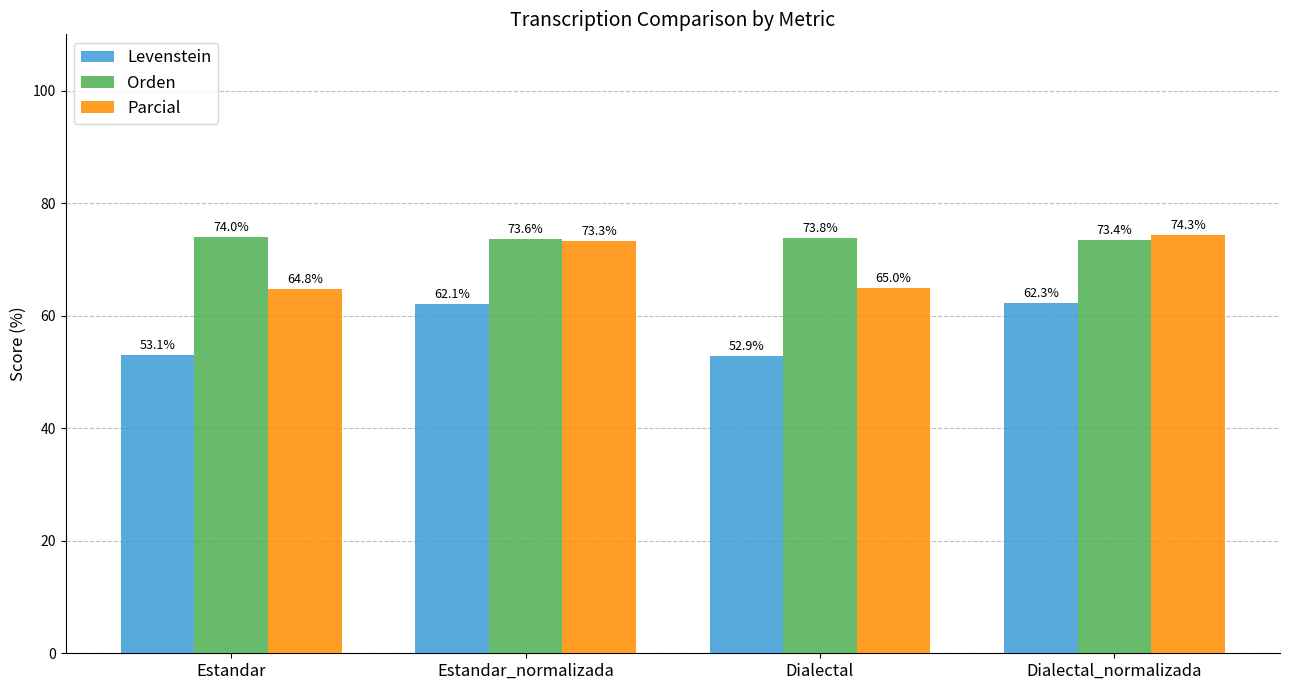

Which series changed the most between Estandar and Estandar_normalizada?

Levenstein